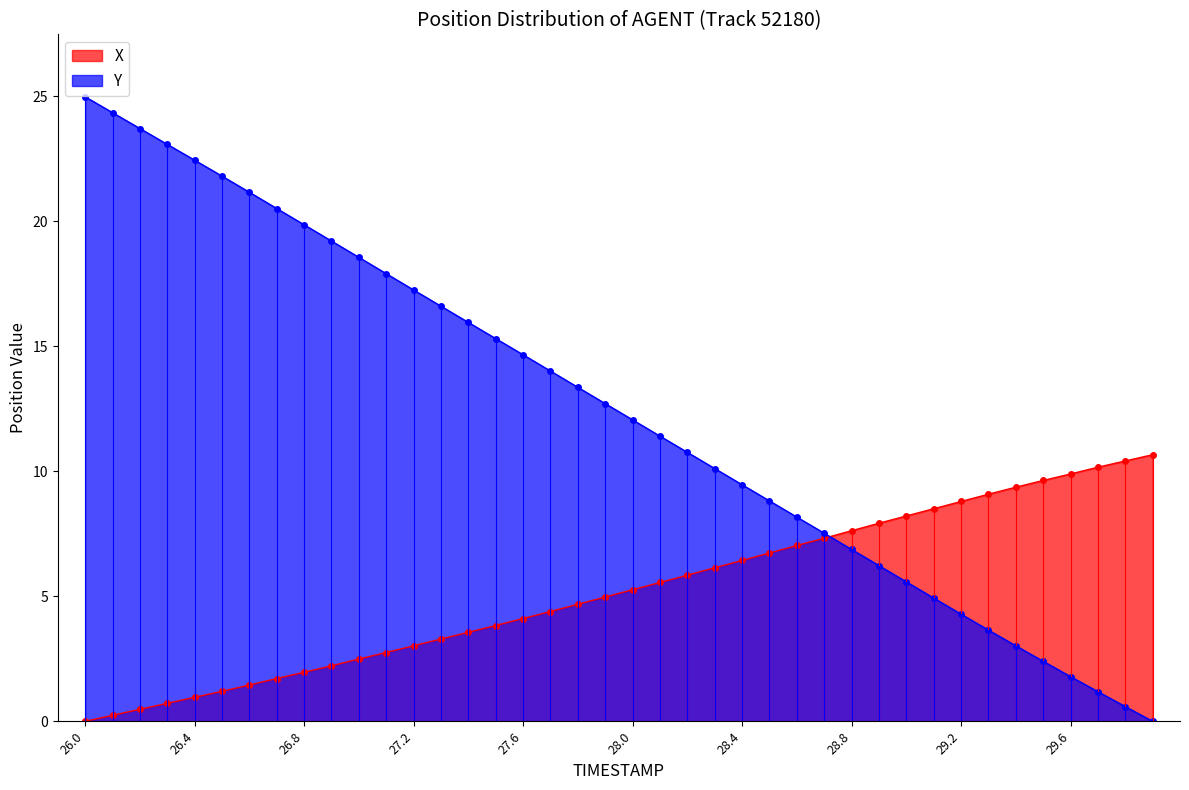

What are all the series names shown in the legend?

X, Y